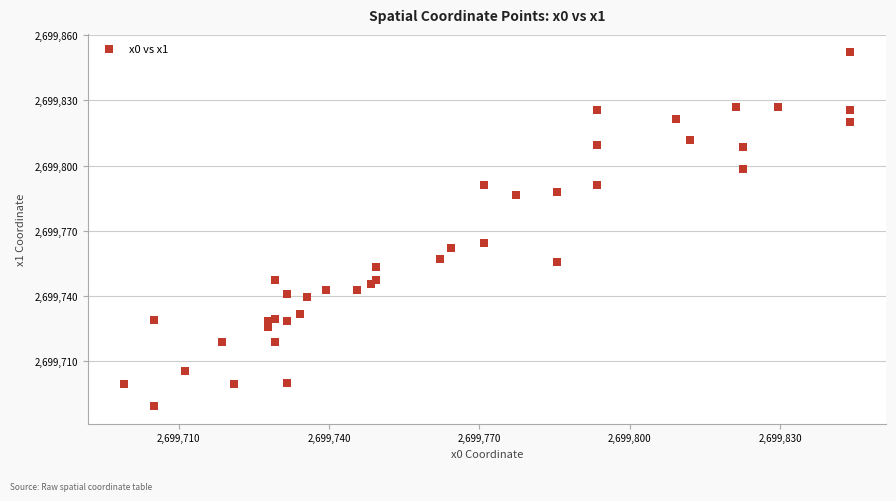

What Y value in the scatter plot is closest to 2699770?

2699764.4